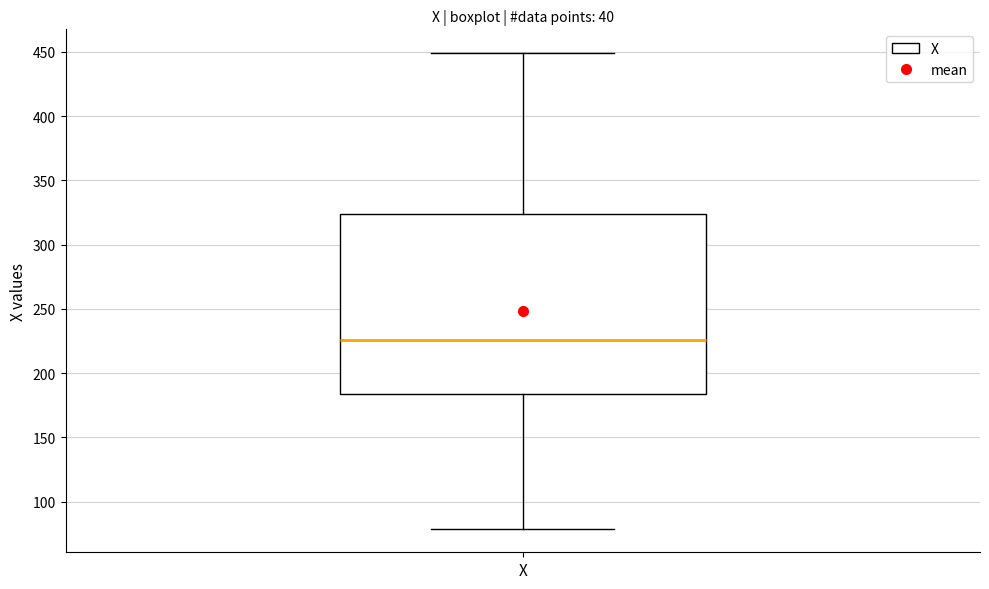

Transcribe this box plot: give where the median line is, the range the box spans, and where the two whiskers end, as read against the y-axis. The values are not printed on the chart, so give them approximately, as read against the axis.

median 225, box 185 to 325, whiskers 80 to 450